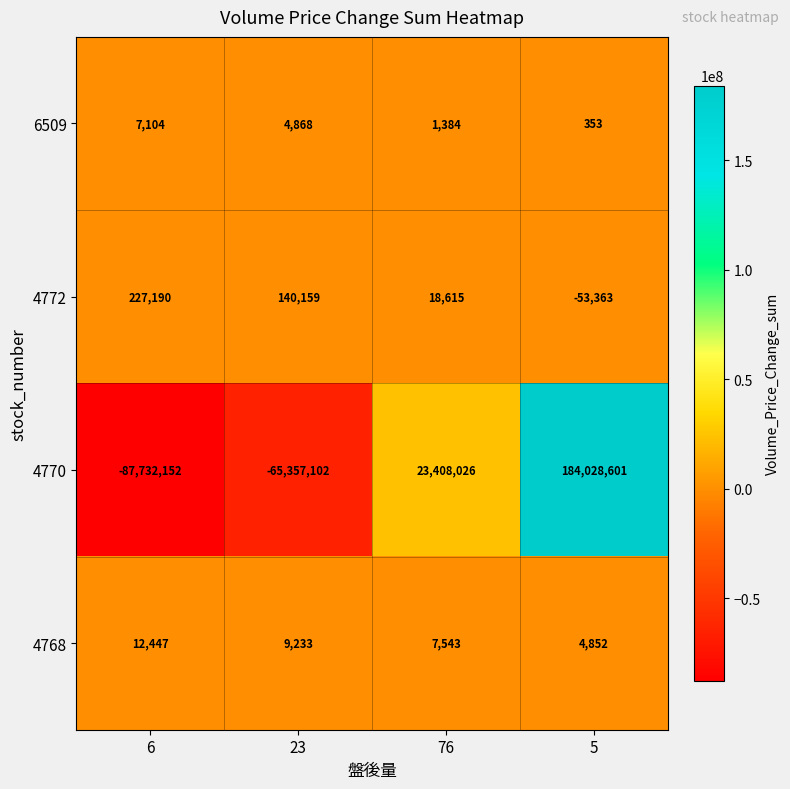

Reading left to right, extract all data points from this chart.

6509: 7104	4868	1384	353
4772: 227190	140159	18615	-53363
4770: -87732152	-65357102	23408026	184028601
4768: 12447	9233	7543	4852